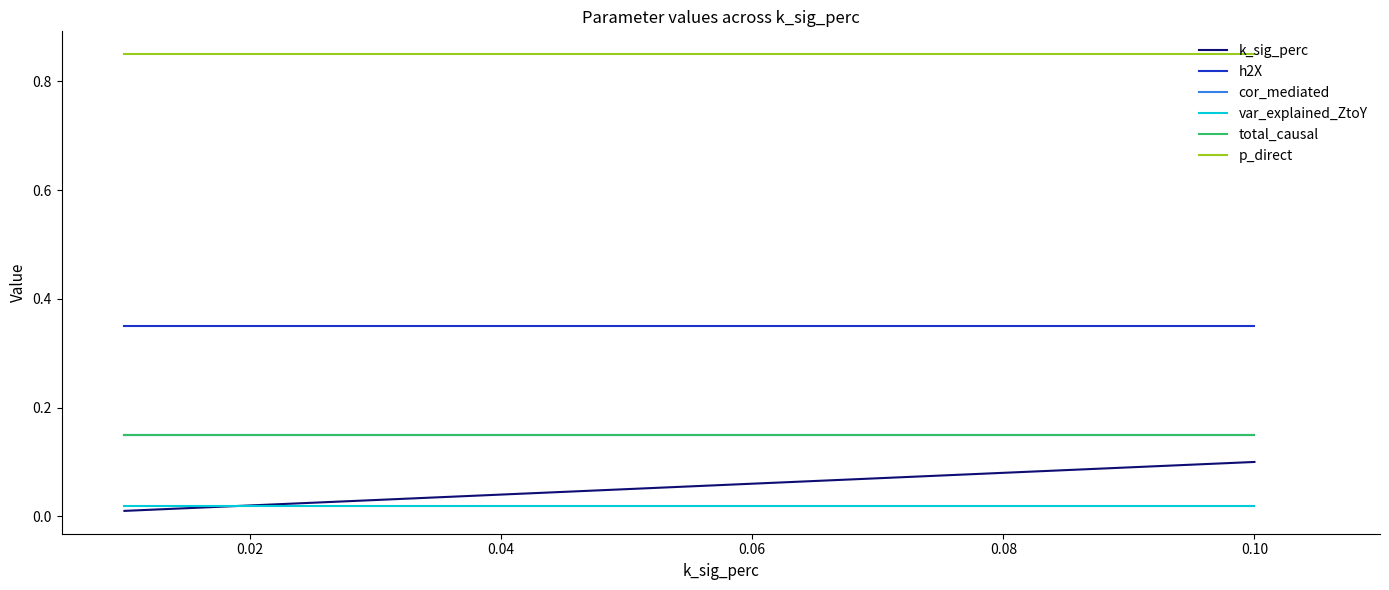

List the series in order of their peak value, lowest first.

var_explained_ZtoY, k_sig_perc, cor_mediated, total_causal, h2X, p_direct